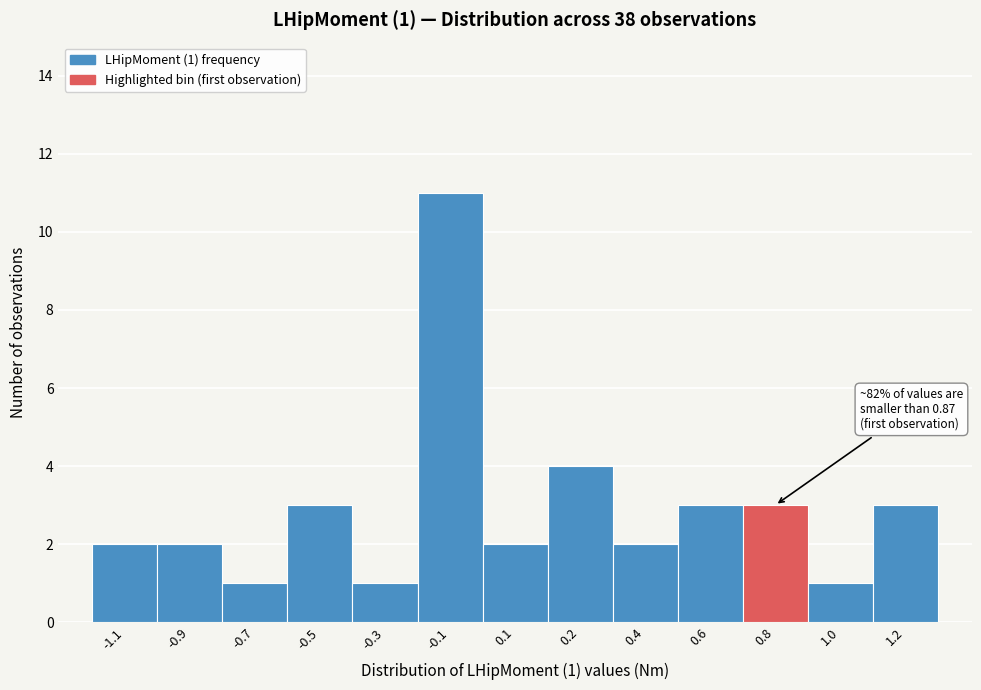

Reading right to left, what are all the values shown in this chart?

3	1	3	3	2	4	2	11	1	3	1	2	2